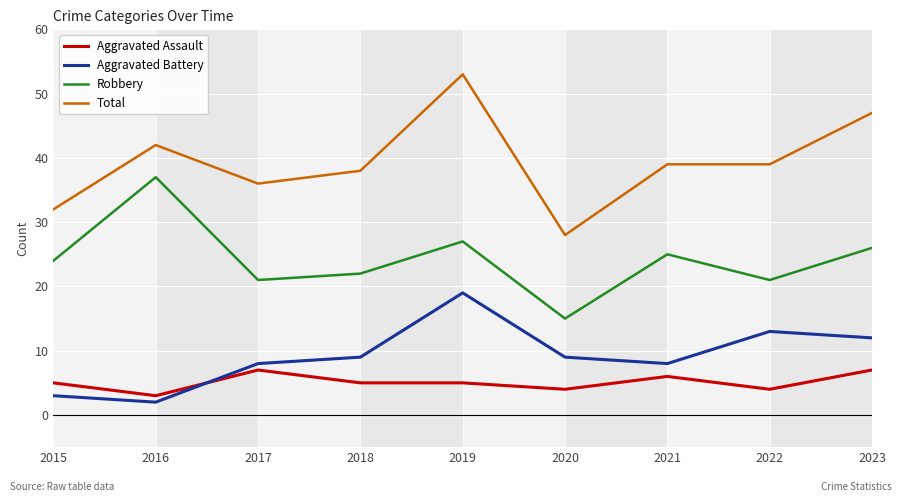

What is the difference between the maximum and minimum values in the Robbery series?

22